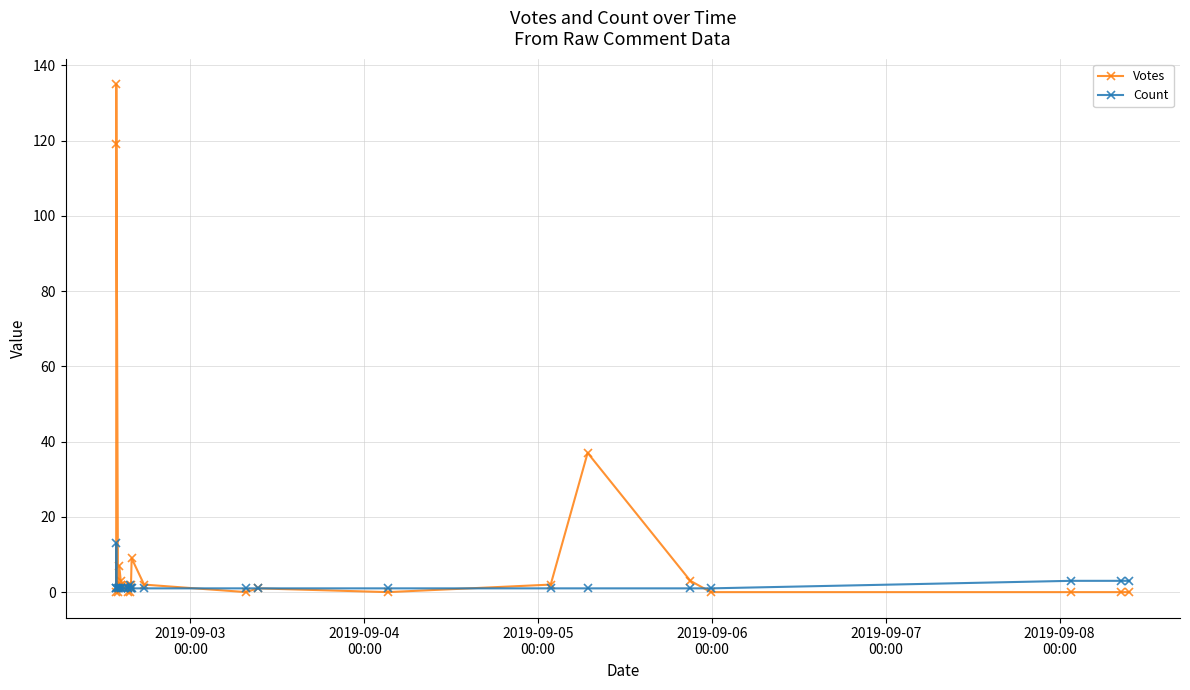

Which series has the largest total across all categories?

Votes